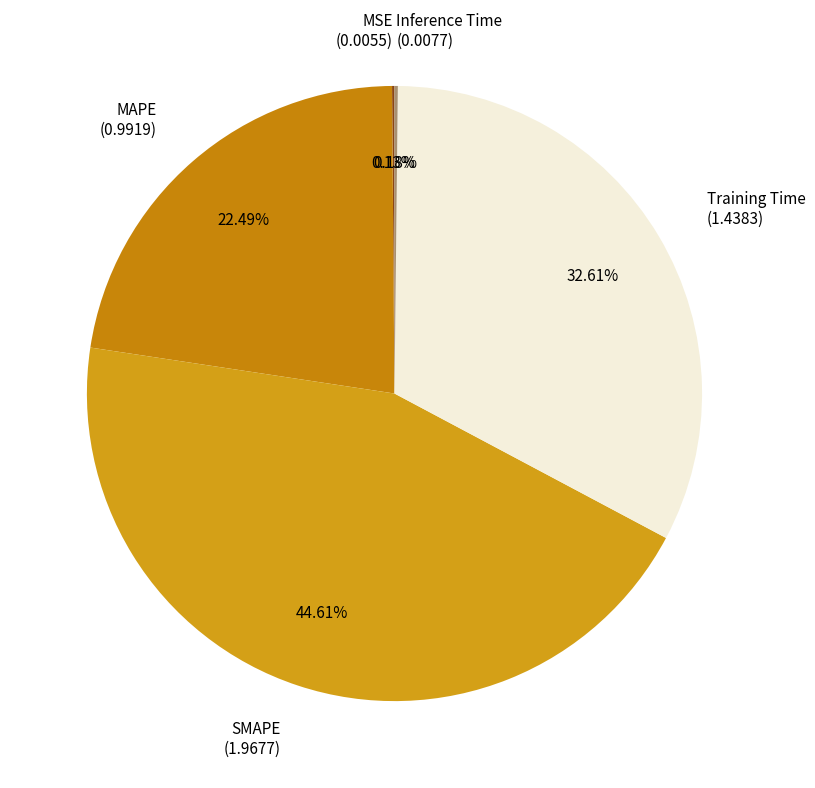

True or false: SMAPE accounts for 34% of the total.

False